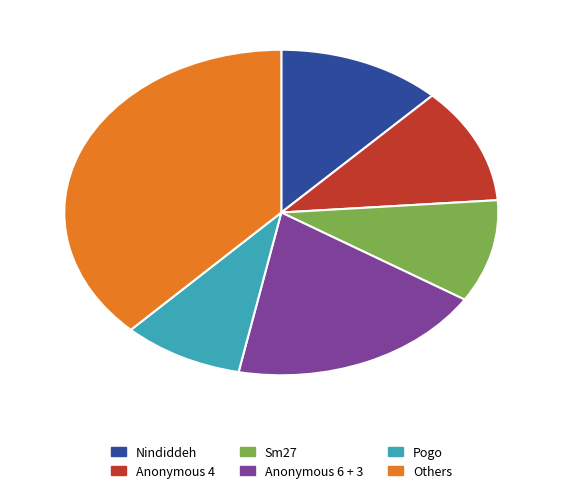

How many segments does this pie chart have?

6